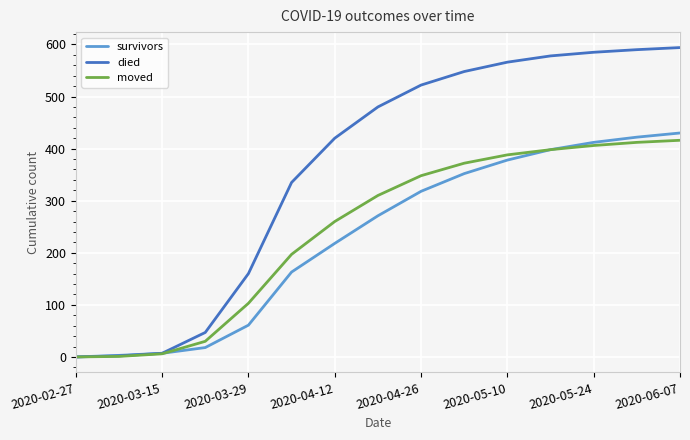

What is the average value of the moved series?

243